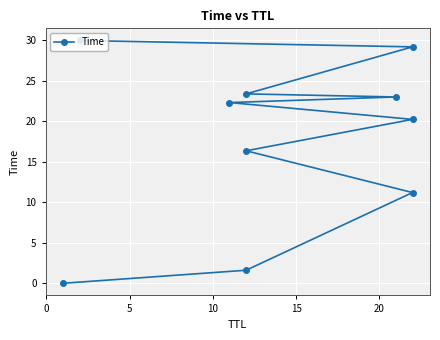

The value at 7 is 31.0. True or false?

False